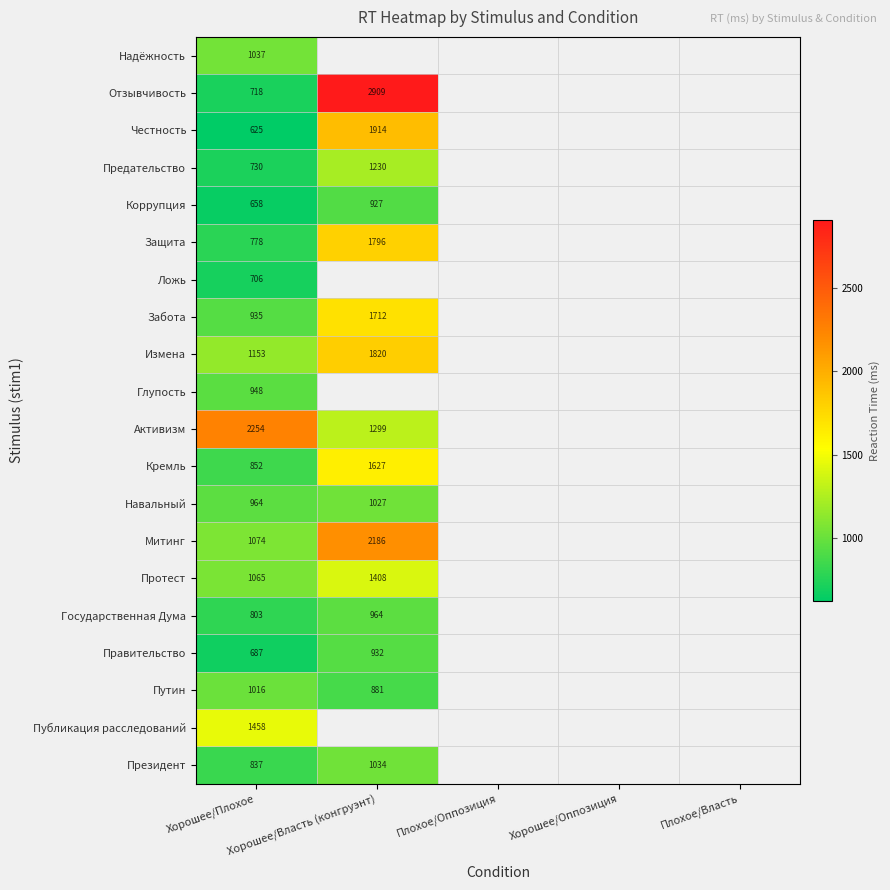

True or false: Глупость has a value of 948.0 at Хорошее/Плохое.

True